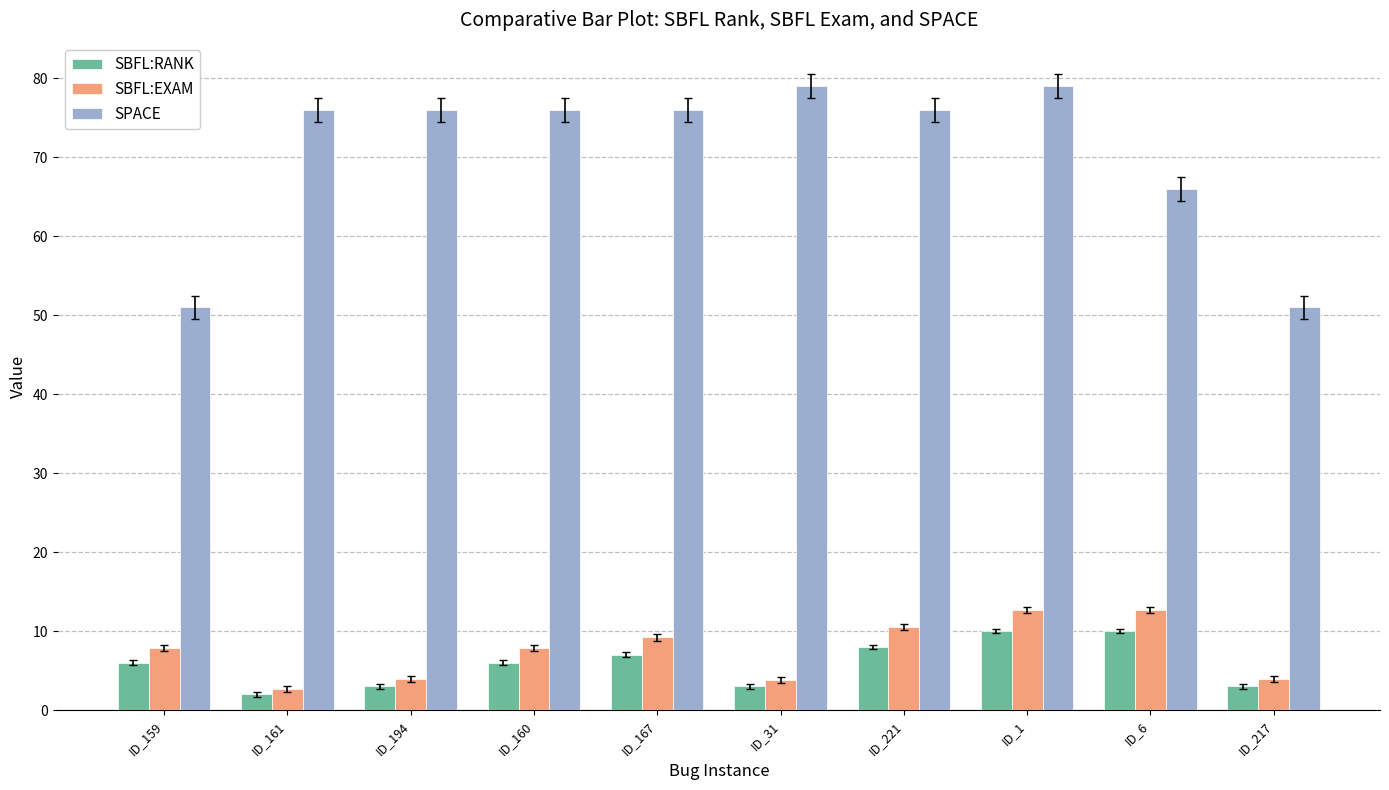

What is the spread (max minus min) of values at ID_217?

48.0